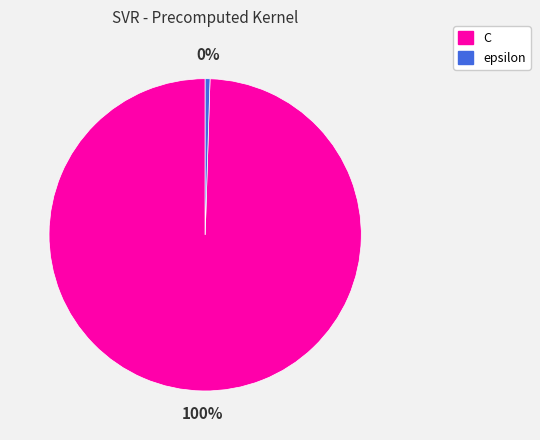

Rank the categories by value from lowest to highest.

epsilon, C